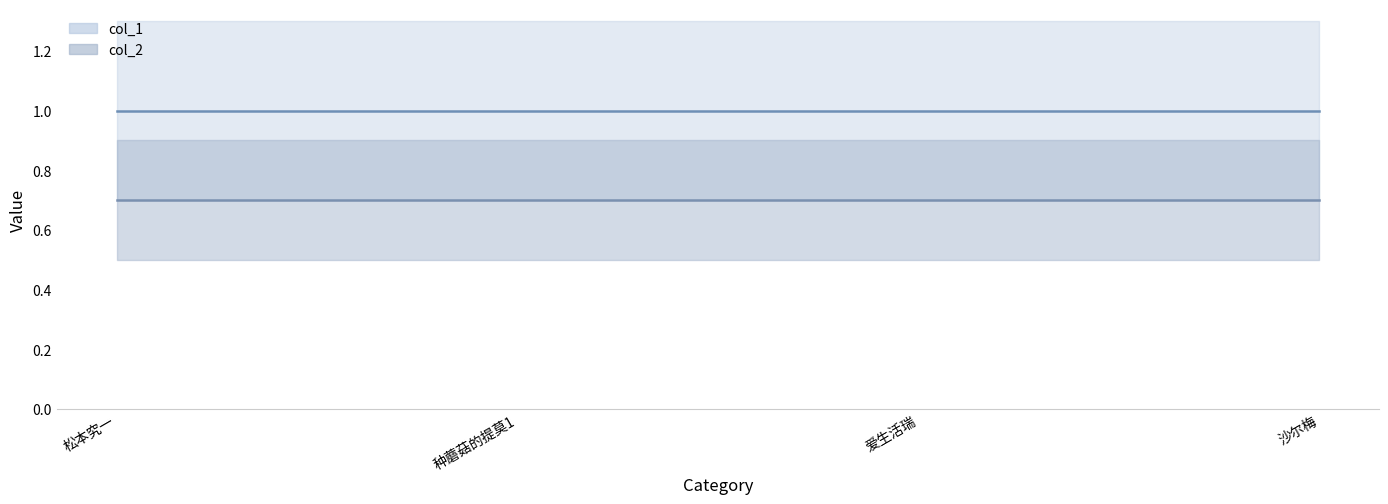

What are all the series names shown in the legend?

col_1 line, col_2 line